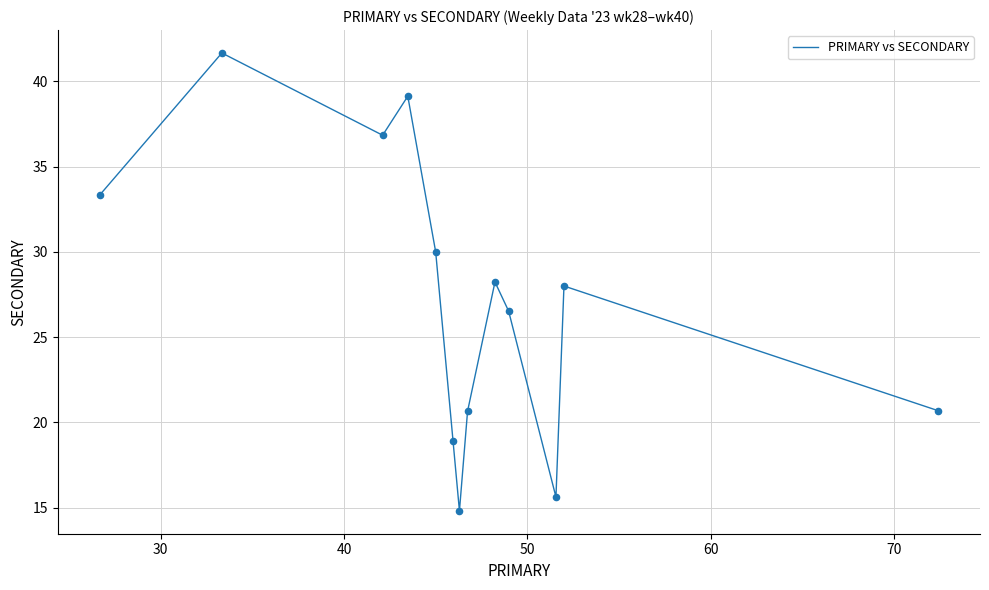

What is the smallest value displayed?

14.8